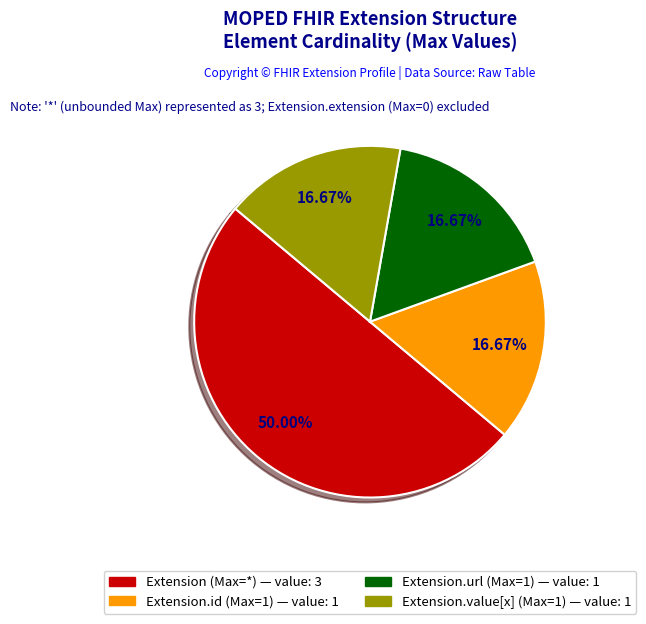

Does any single category account for the majority?

No